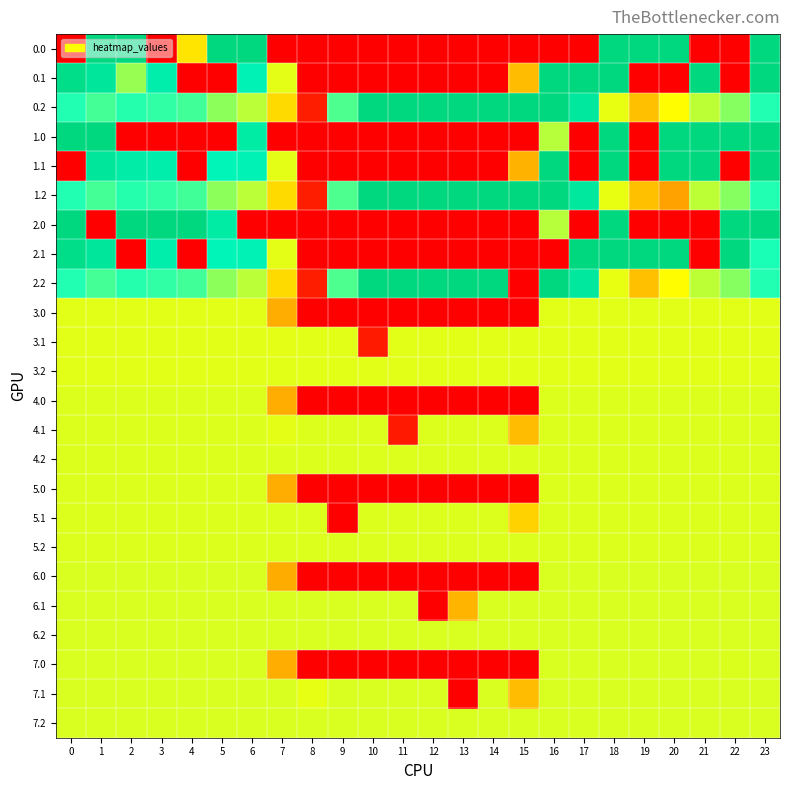

Between 3 and 11, which is larger?

3